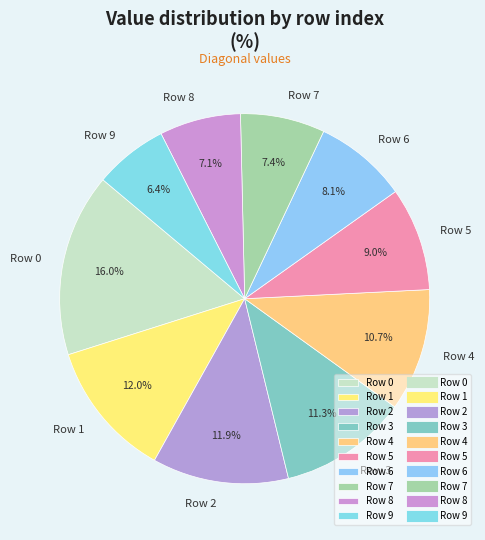

Do Row 5 and Row 6 together represent more than half of the pie?

No